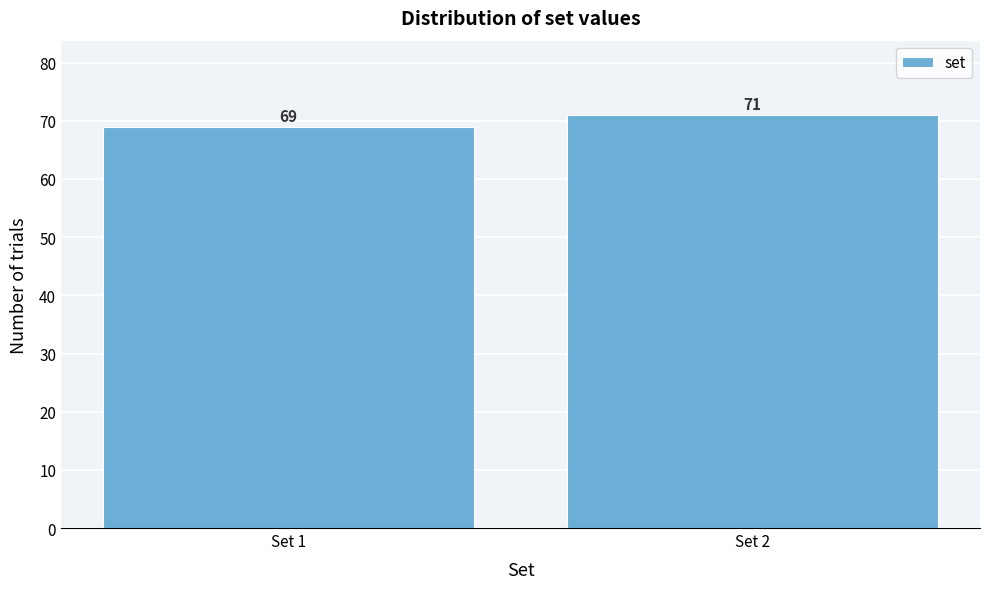

Reading left to right, transcribe all the data shown in this chart.

69	71